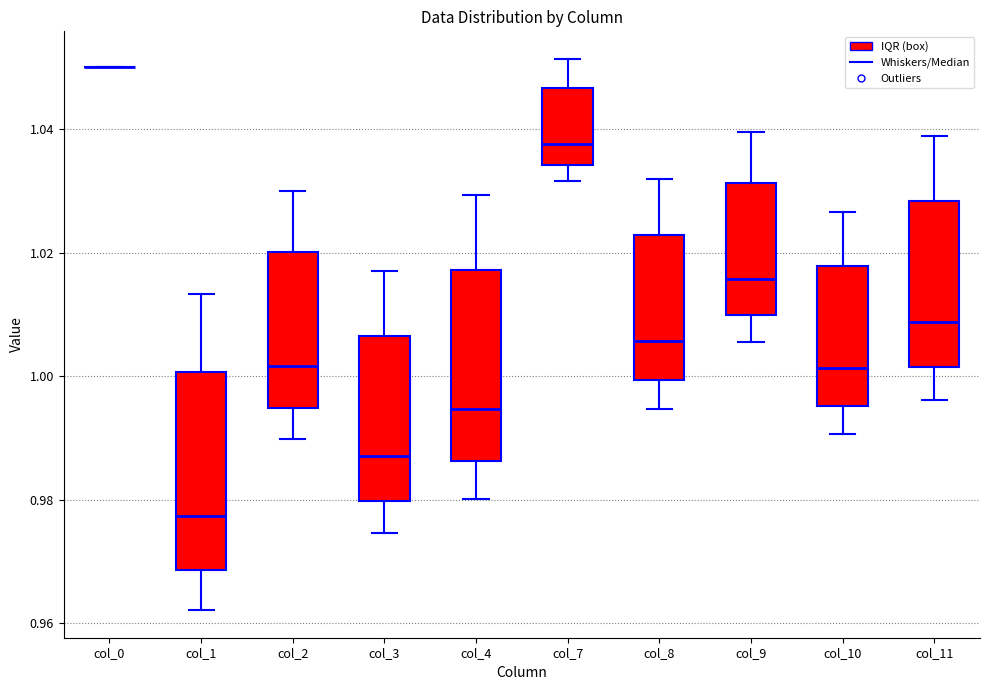

Where does the upper whisker of the box for col_8 end on the y-axis? The values are not printed on the chart, so give them approximately, as read against the axis.

1.032